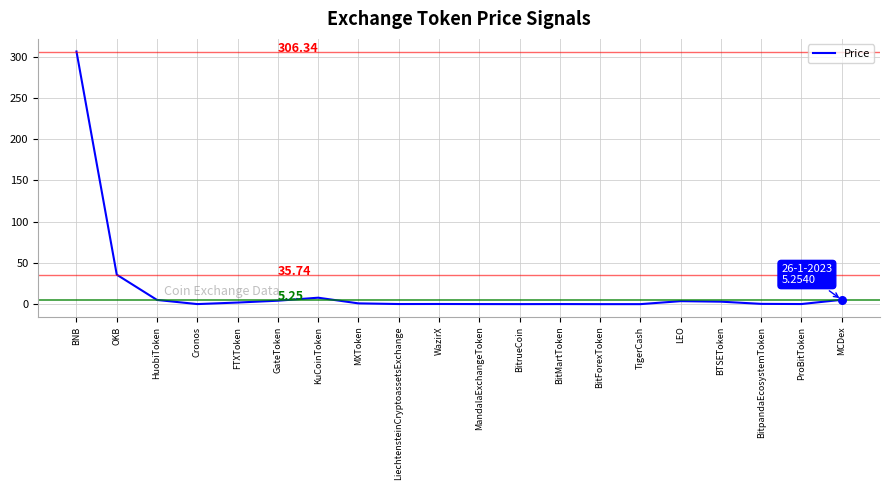

Approximately how many times larger is the value at LEO compared to BTSEToken?

1.2